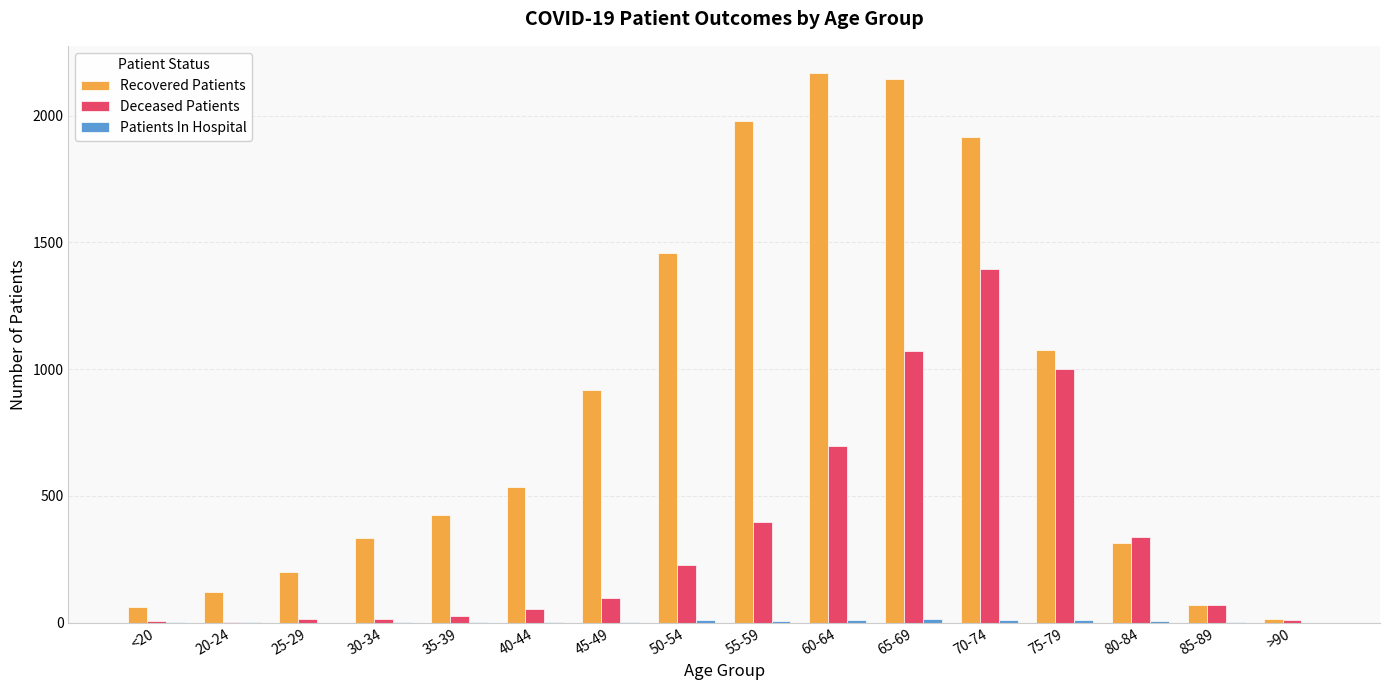

Which series has the largest total across all categories?

Recovered Patients